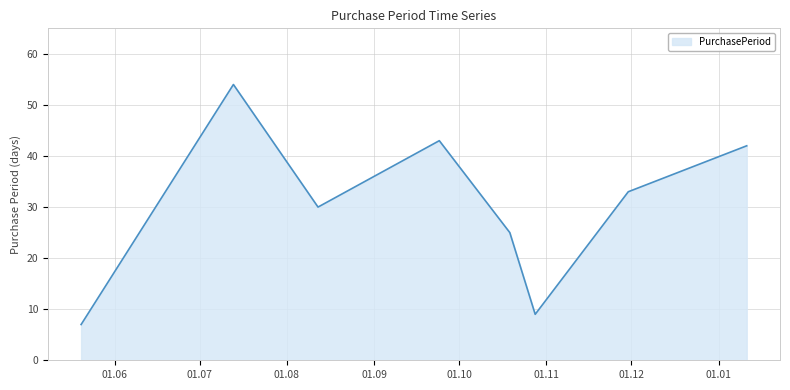

True or false: the data has more than 2 interior local peaks.

False